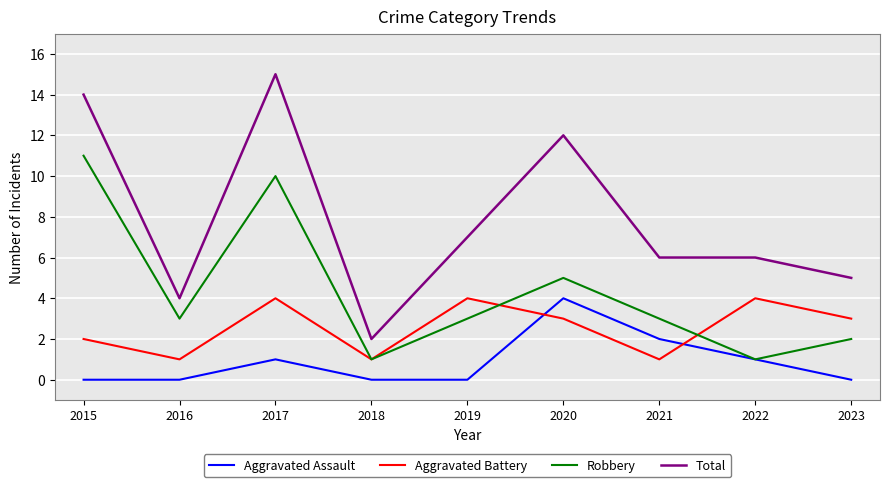

True or false: Aggravated Assault has more than 0 interior local peaks.

True